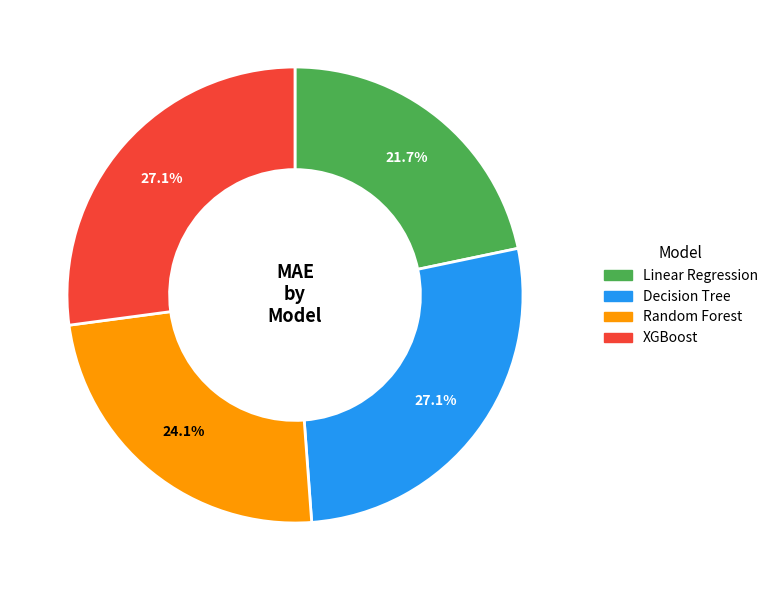

What is the ratio of the value at XGBoost to the value at Linear Regression?

1.2